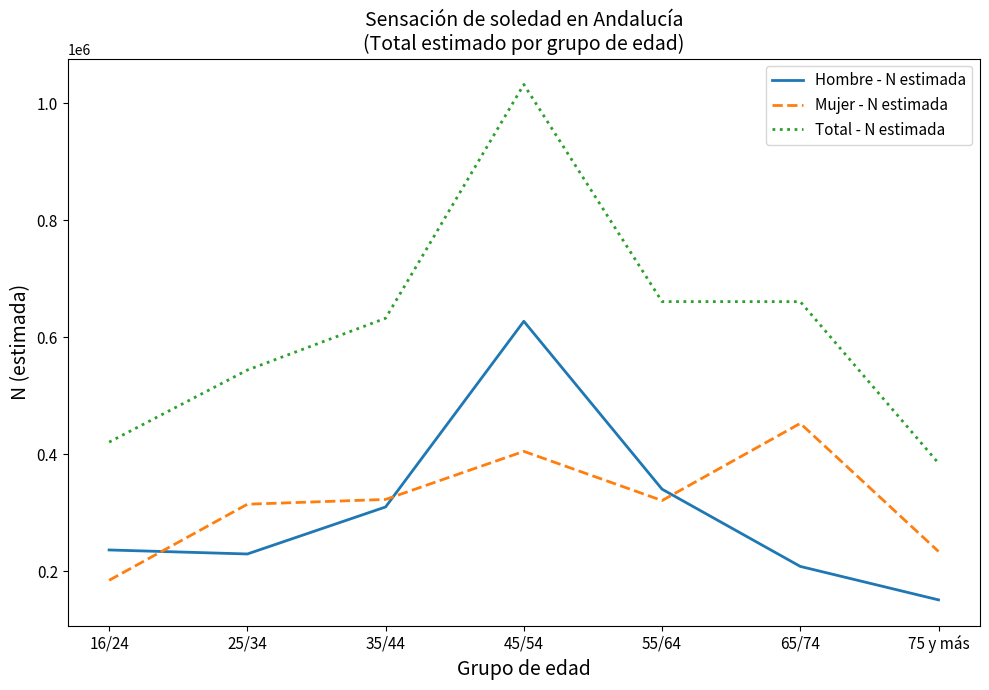

Which series has the widest spread of values?

Total - N estimada